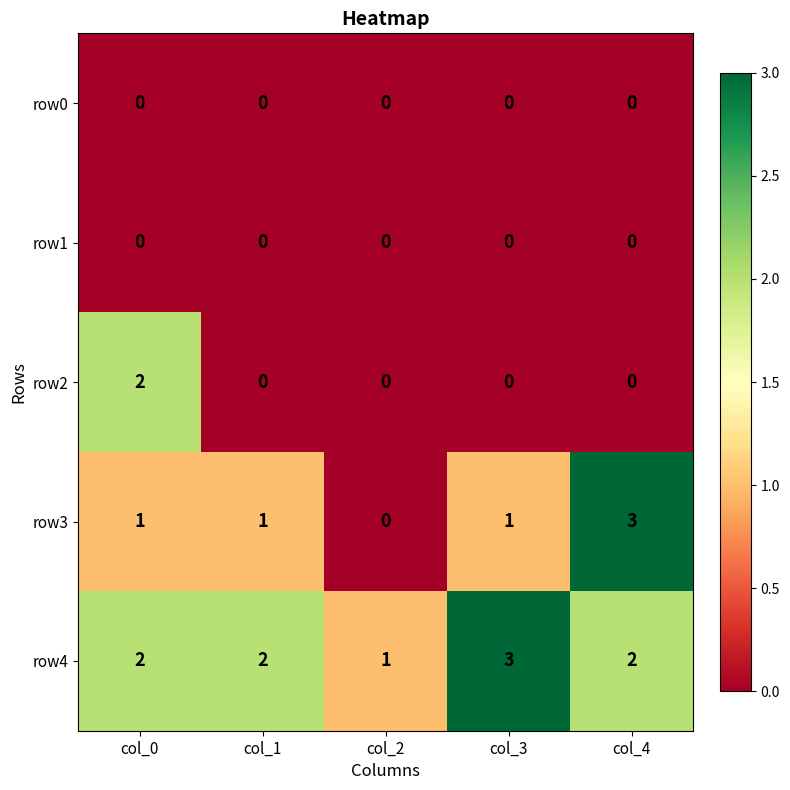

Which category has the highest value in the row3 series?

col_4